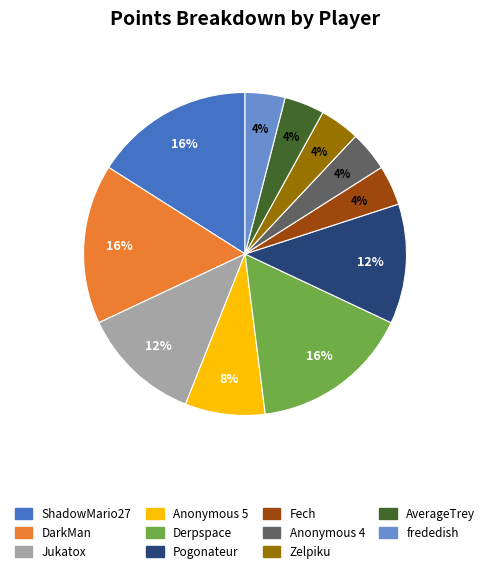

To the nearest percent, what is the combined percentage of frededish and Derpspace?

20%